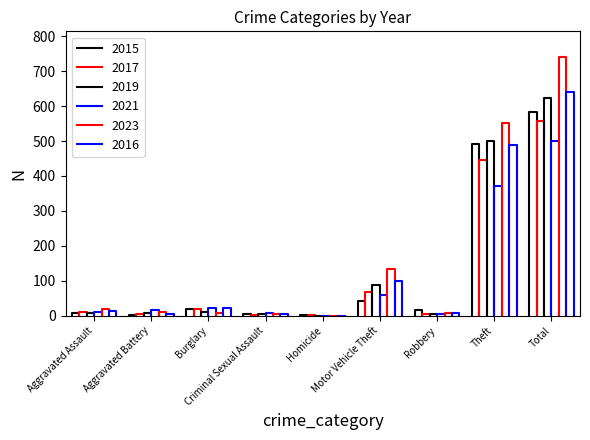

True or false: 2015 and 2016 intersect in this chart.

True